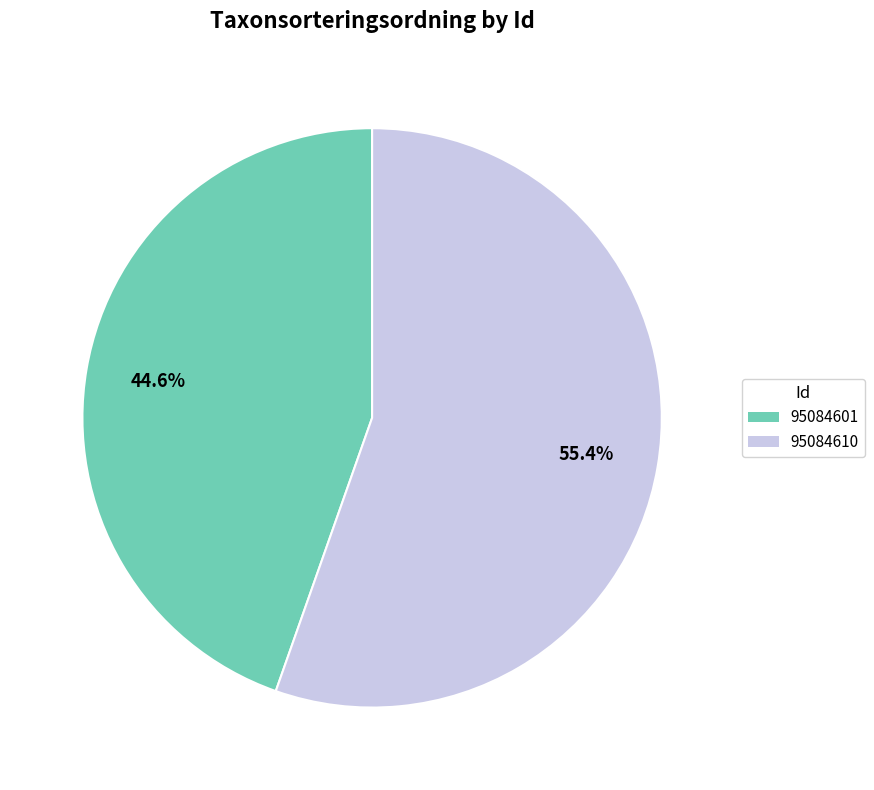

To the nearest percent, what is the combined percentage of 95084601 and 95084610?

100%